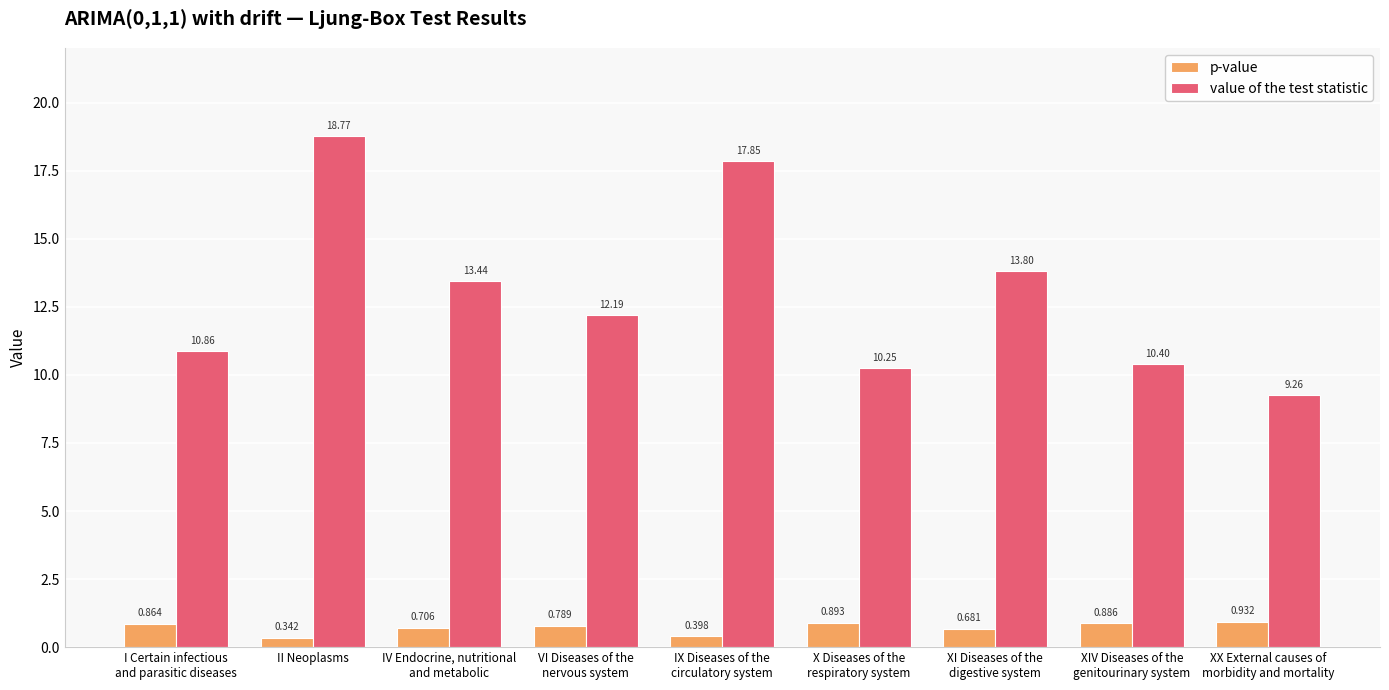

Does the chart contain any negative values?

No